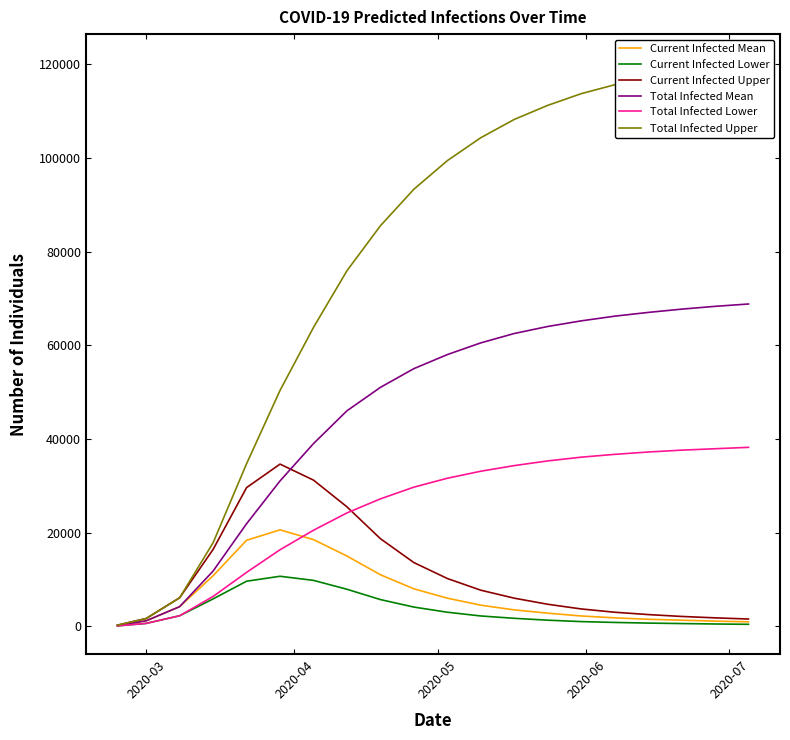

True or false: Total Infected Upper and Current Infected Mean cross at least once.

False